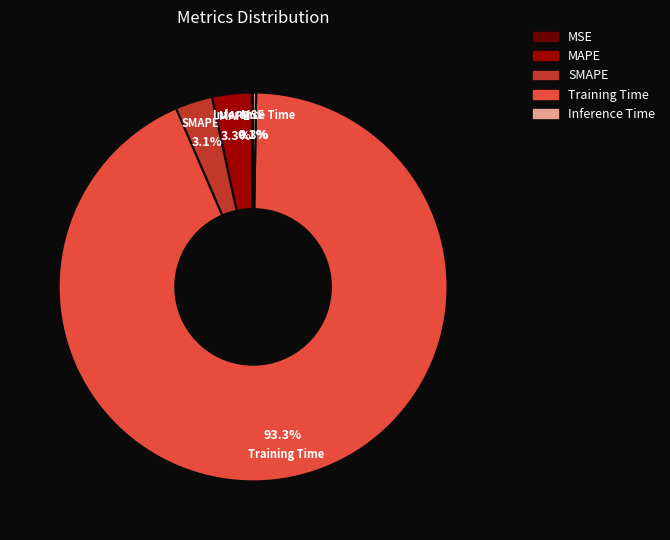

What portion of the pie excludes SMAPE?

96.9%